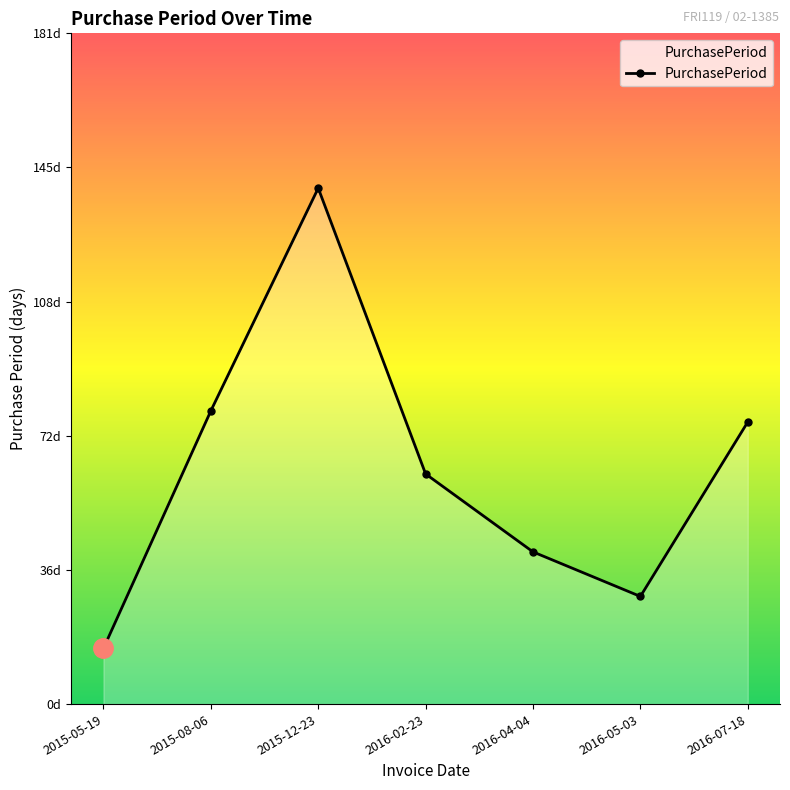

Does the chart display data point markers on the line(s)?

Yes